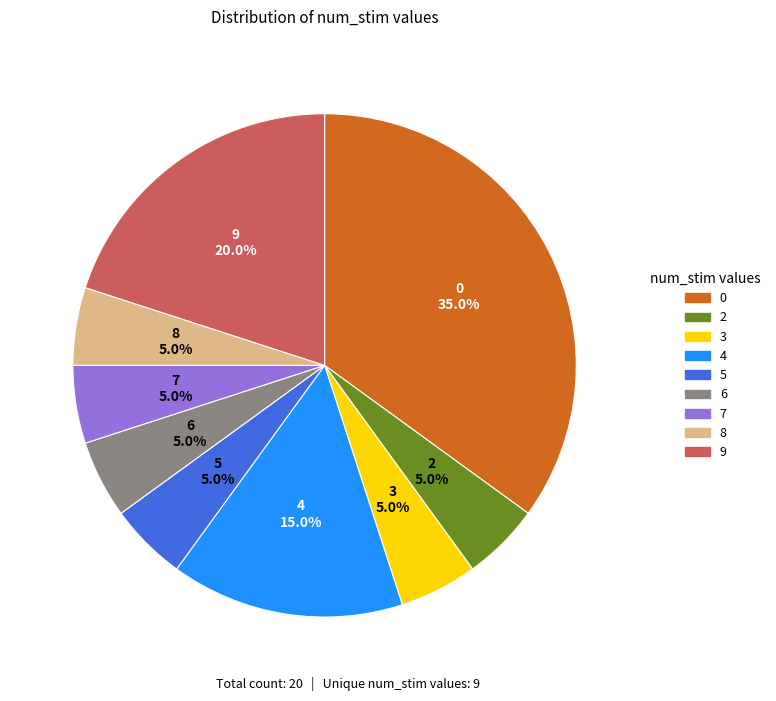

What percentage is NOT represented by 8?

95.0%